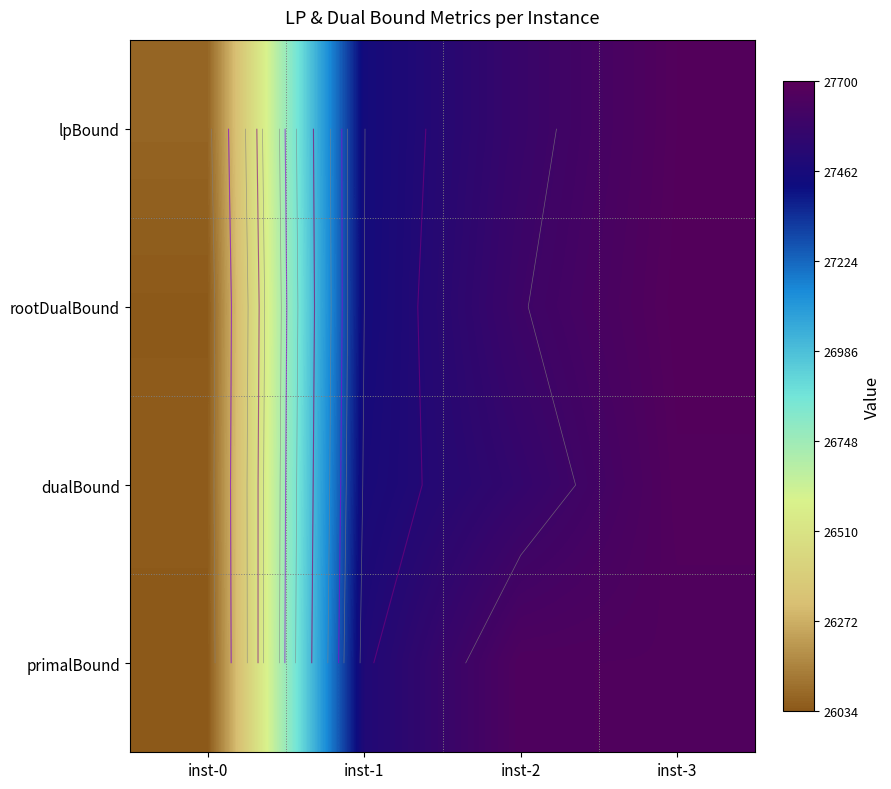

The rootDualBound series shows 46169.1 at inst-1. True or false?

False